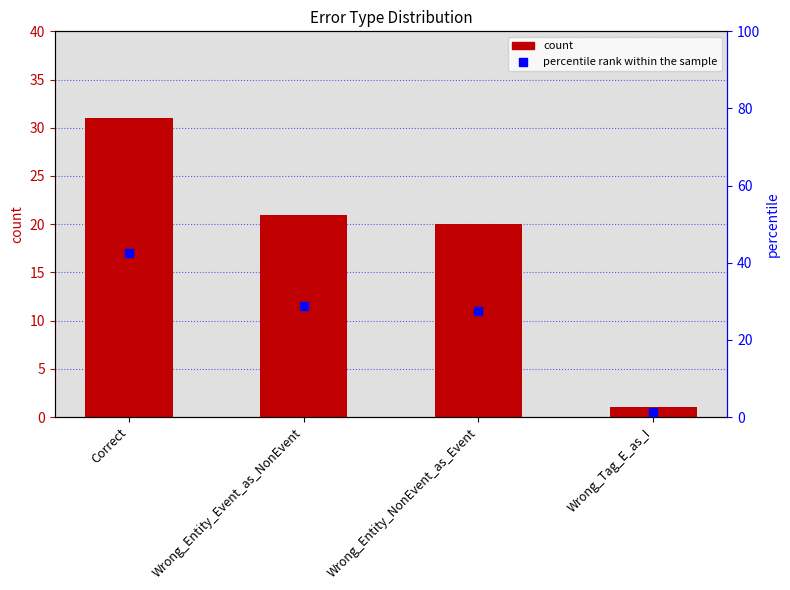

What are all the series names shown in the legend?

count, percentile rank within the sample